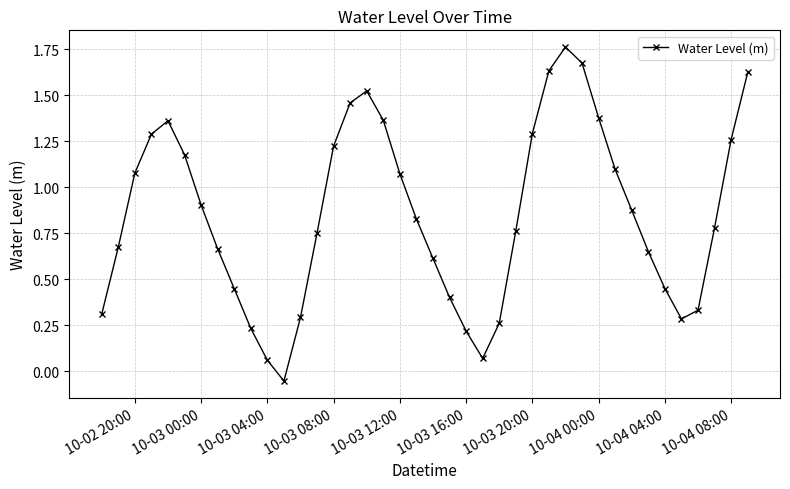

True or false: there are more than 0 points higher than both neighbors.

True